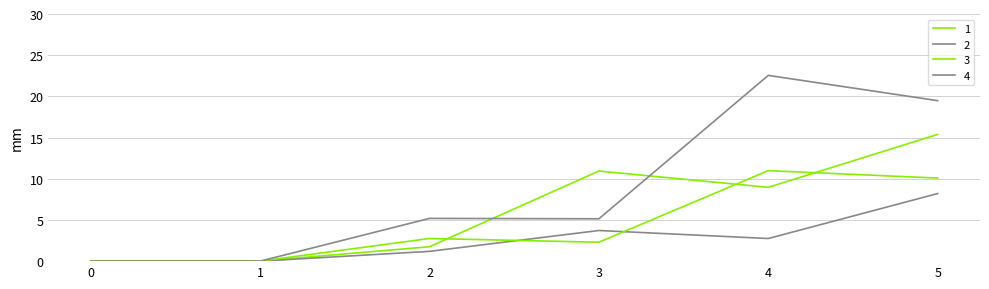

Which series has the largest total across all categories?

4